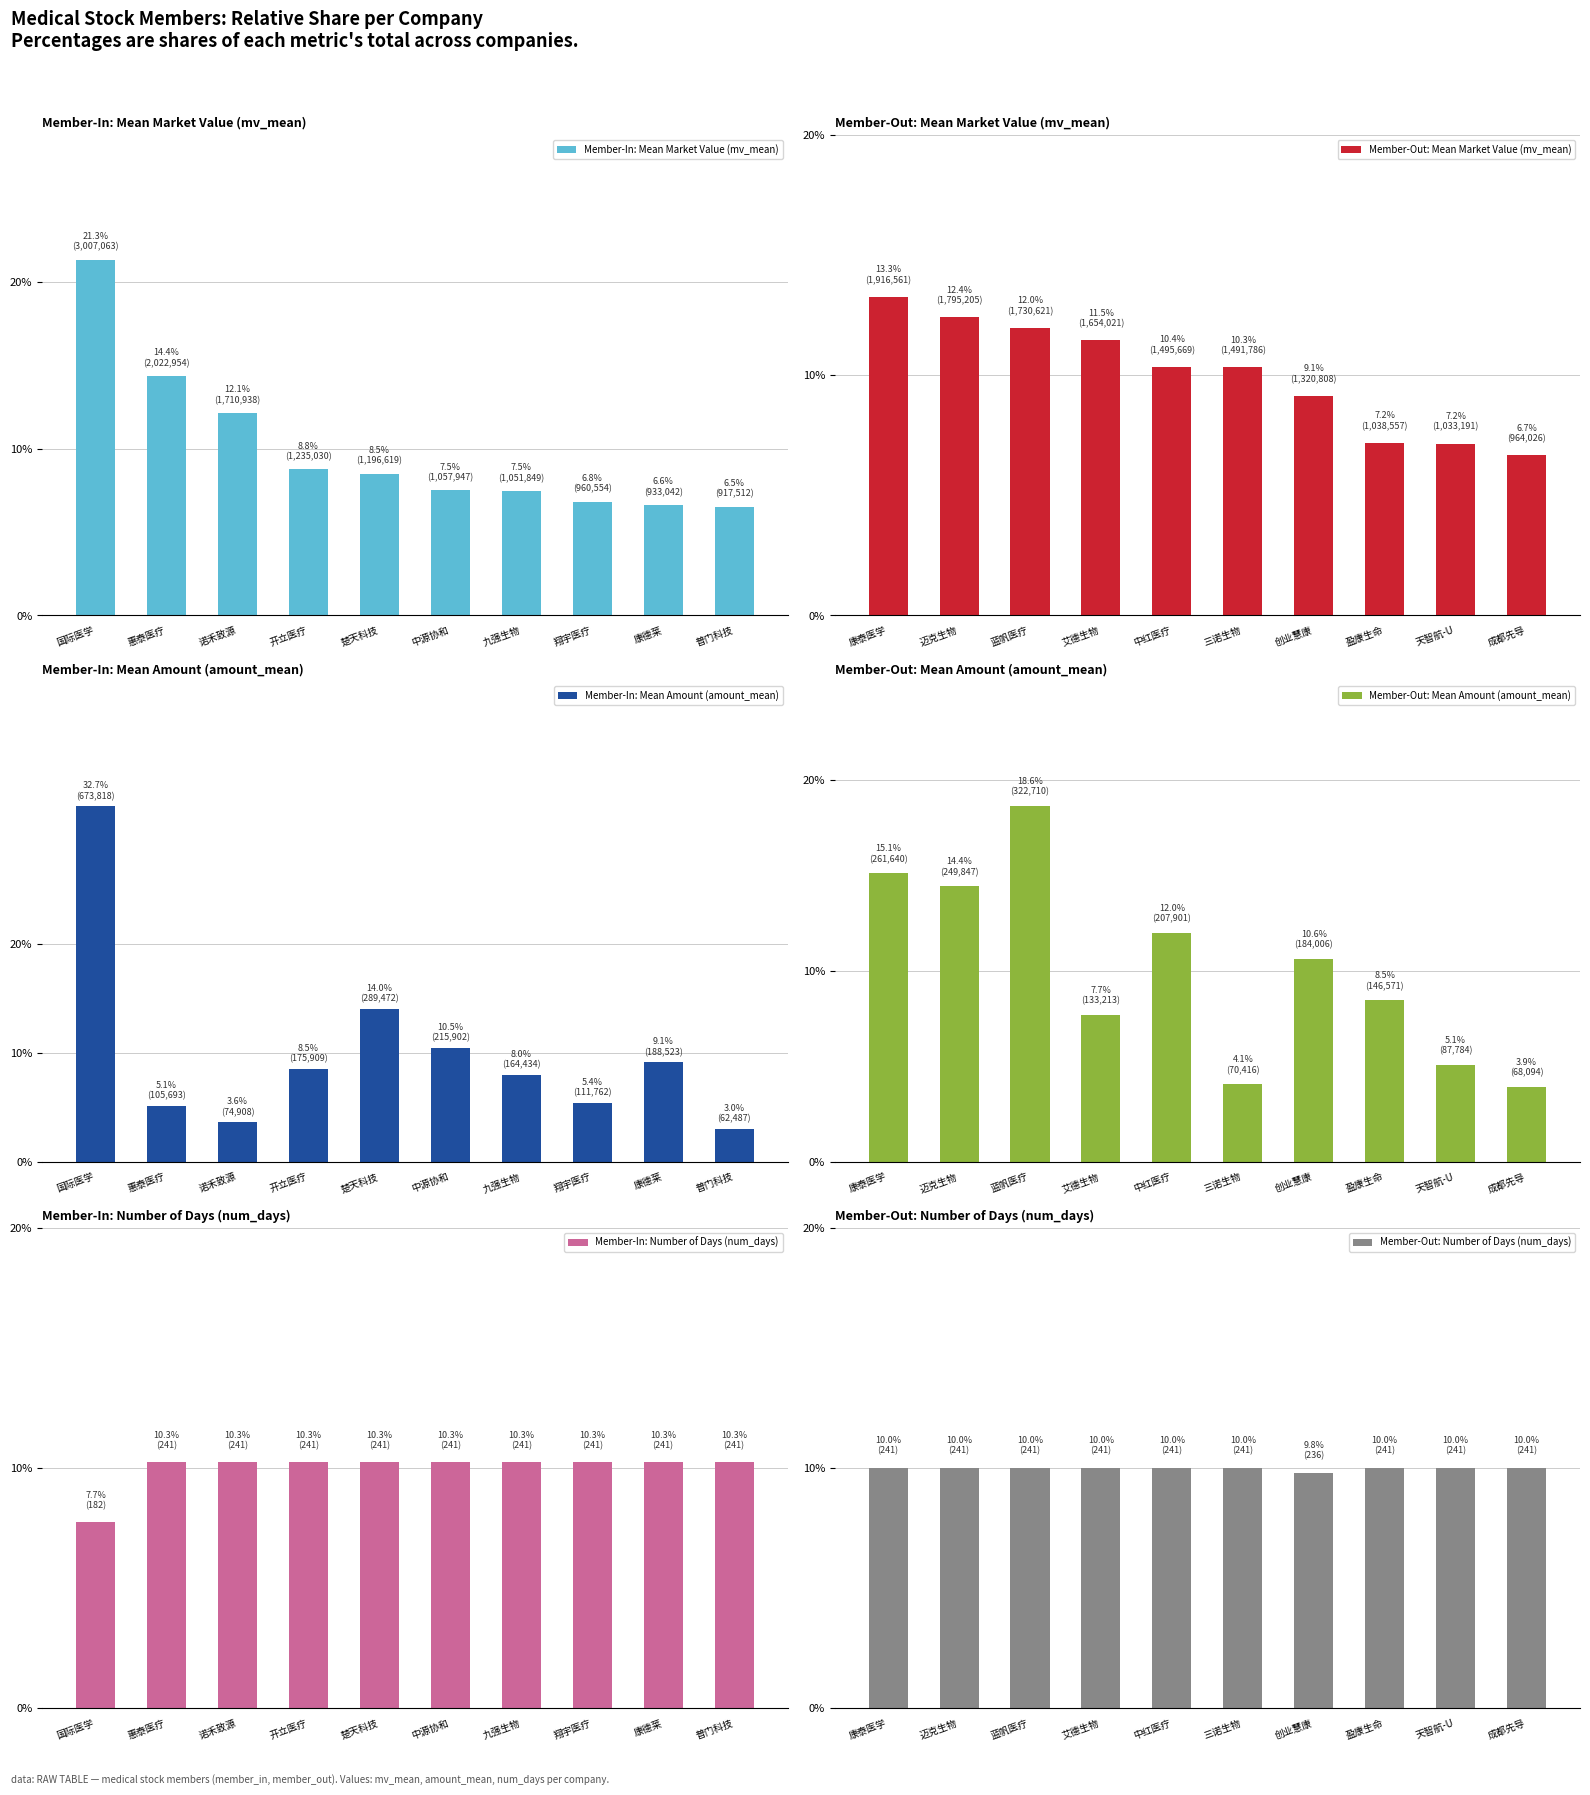

Does the chart contain any negative values?

No